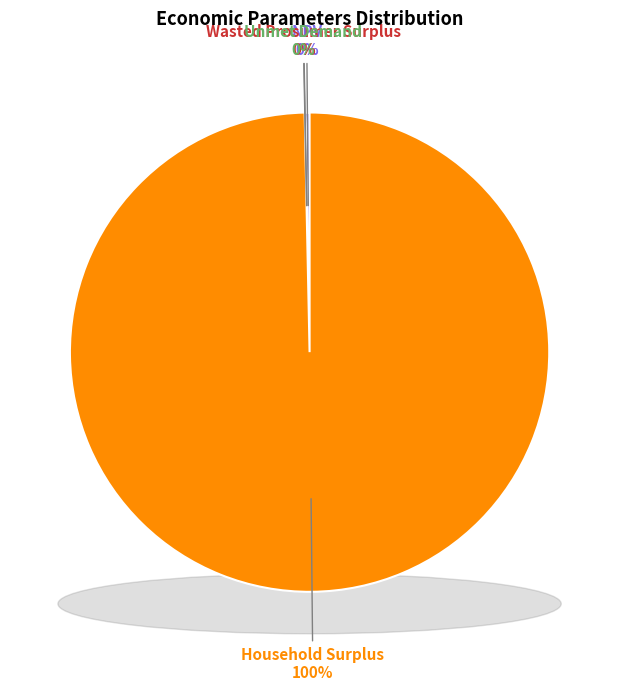

Approximately how many times larger is the value at Wasted Prosumer Surplus compared to Unmet Demand?

0.9